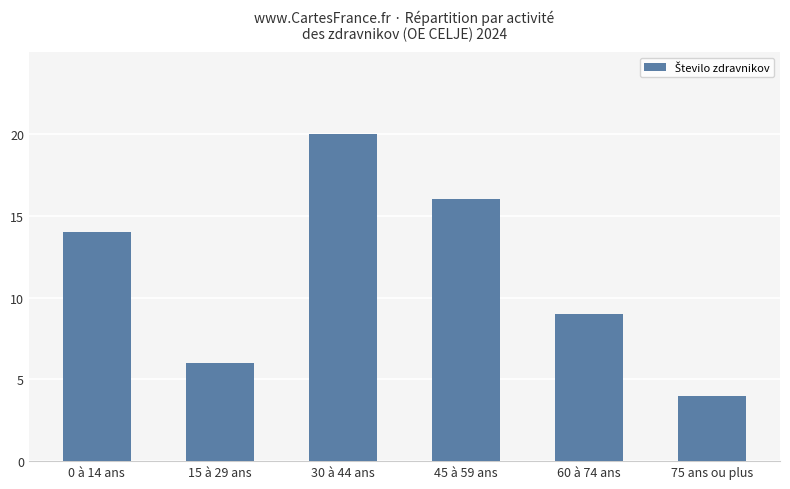

Which has a higher value, 15 à 29 ans or 30 à 44 ans?

30 à 44 ans